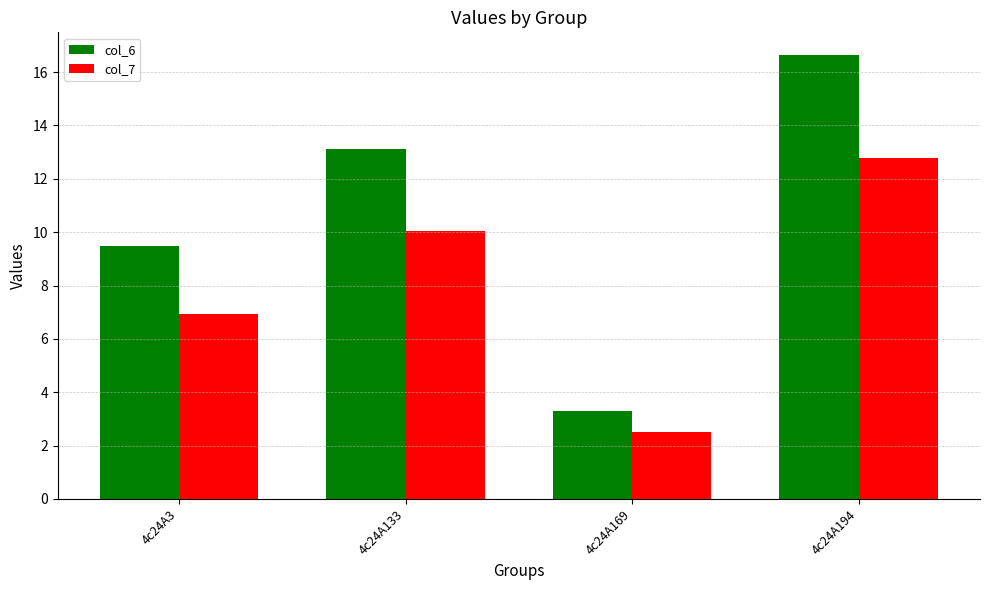

Reading left to right, list all the values displayed in this chart.

col_6: 9.5	13.1	3.3	16.7
col_7: 6.9	10.1	2.5	12.8